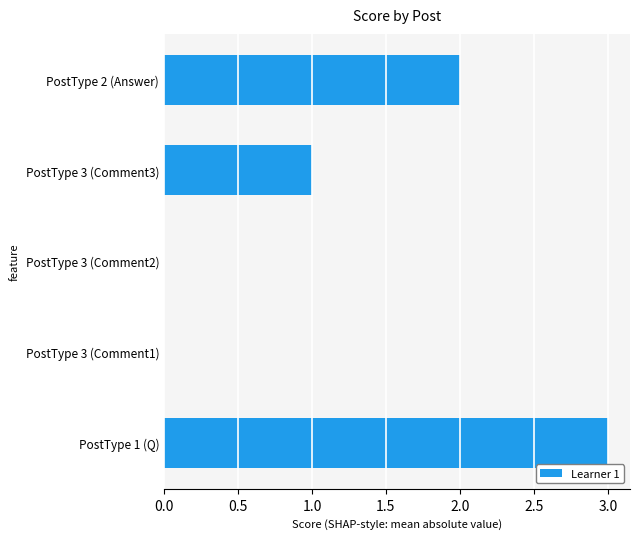

The chart shows a value of 1 at PostType 1 (Q). True or false?

False